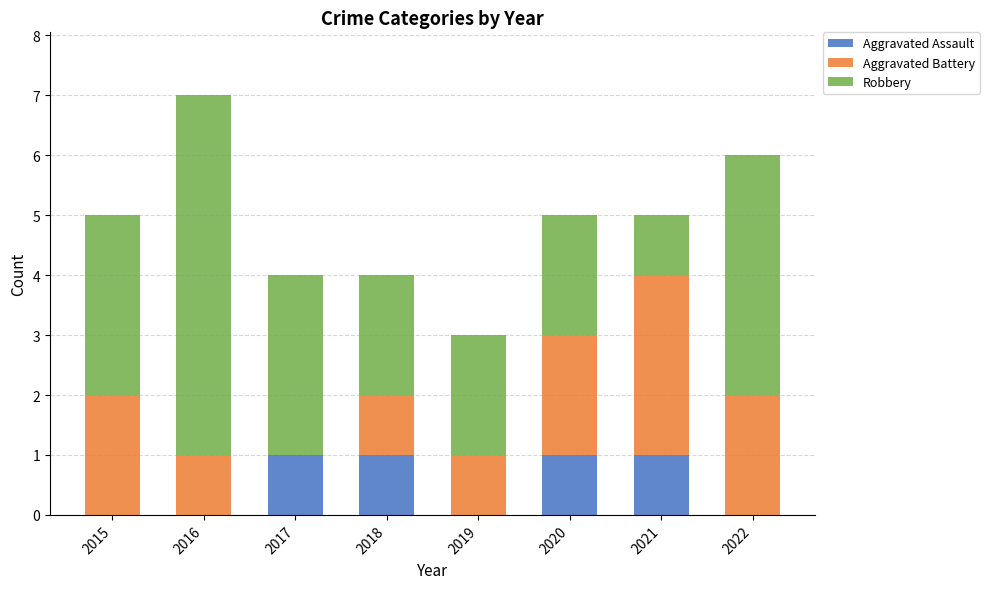

True or false: Aggravated Assault has a value of 1 at 2017.

True